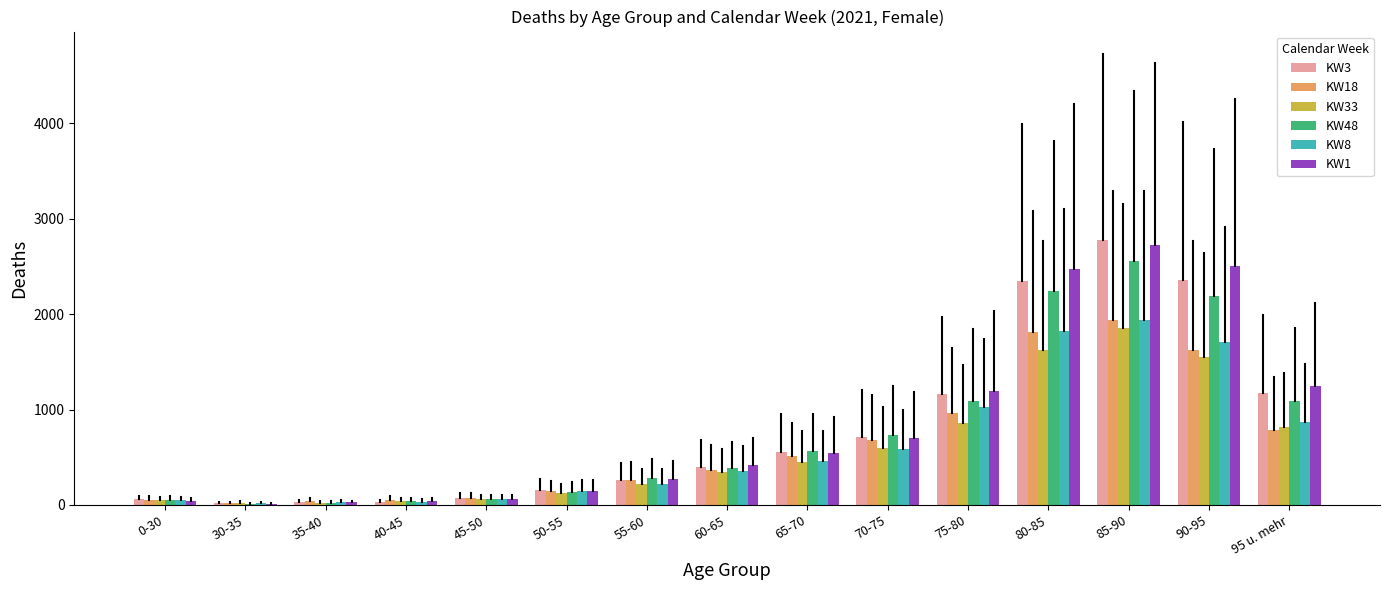

Is the value of KW18 at 90-95 greater than the value of KW1 at 50-55?

Yes